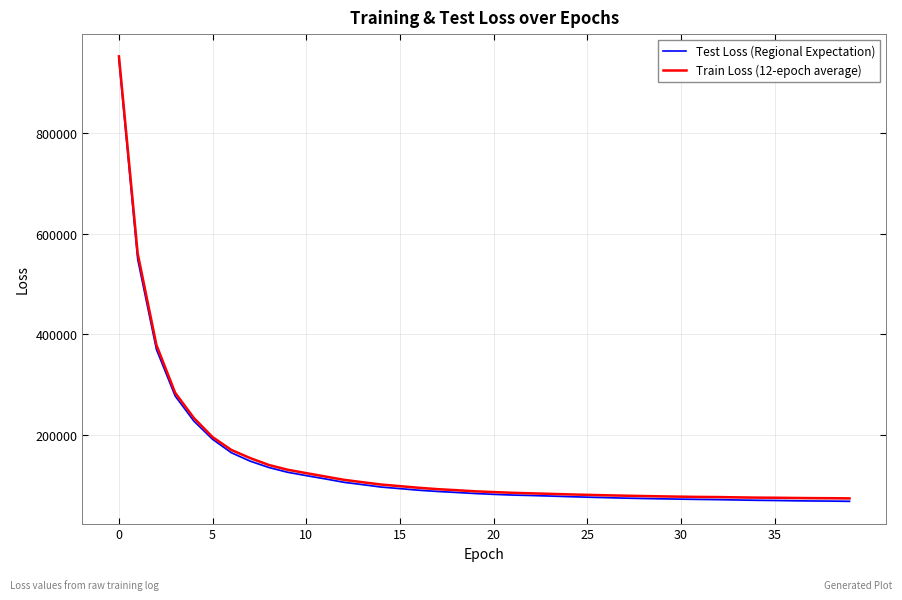

Is it true that Test Loss (Regional Expectation) equals 71242.1 at 32?

True